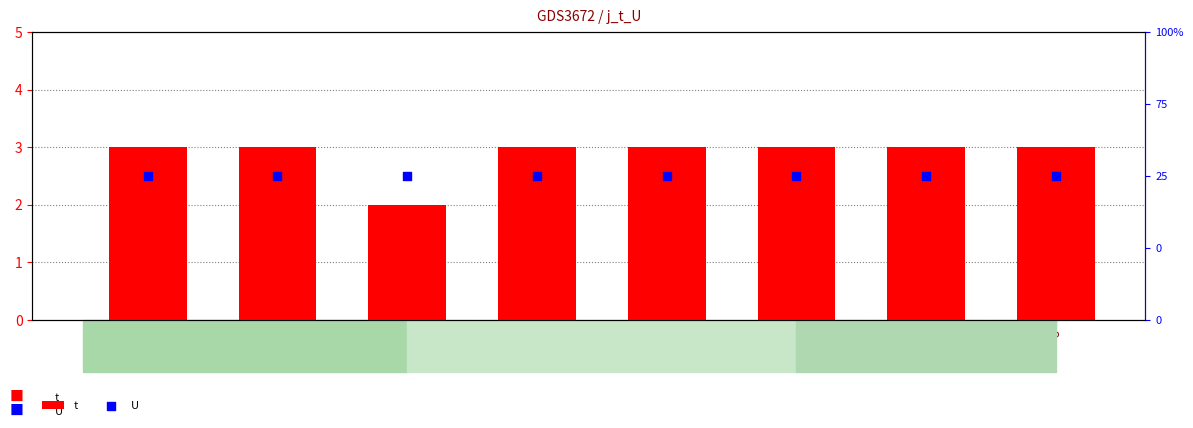

What is the total value across all series at 1?

4